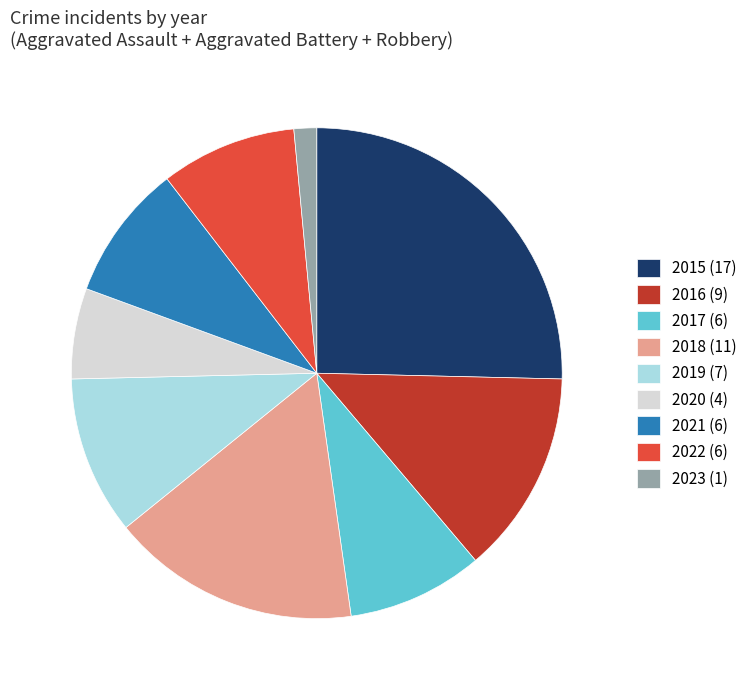

What is the ratio of the value at 2017 to the value at 2018?

0.5